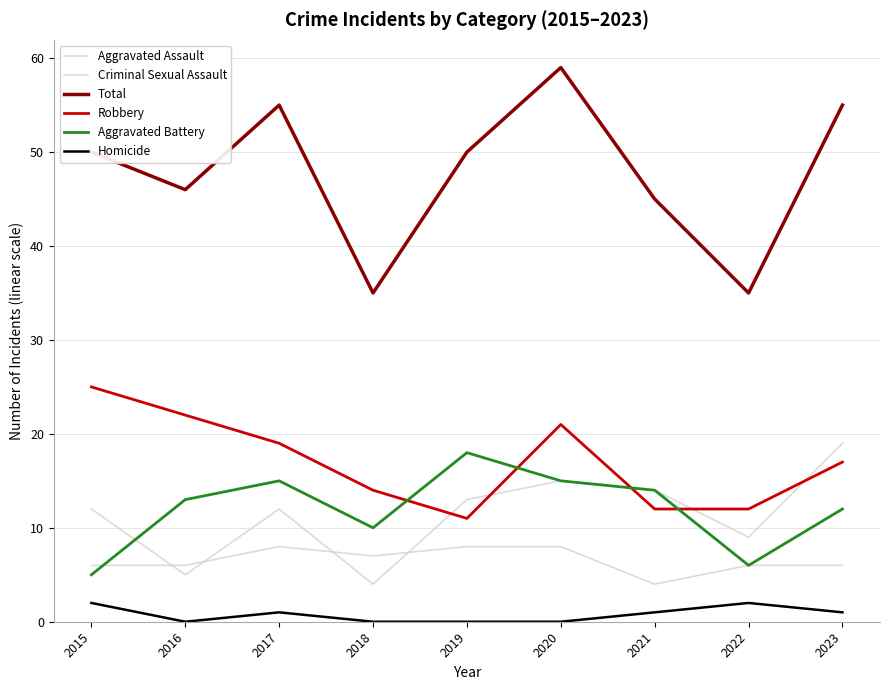

True or false: Aggravated Assault and Robbery cross at least once.

True